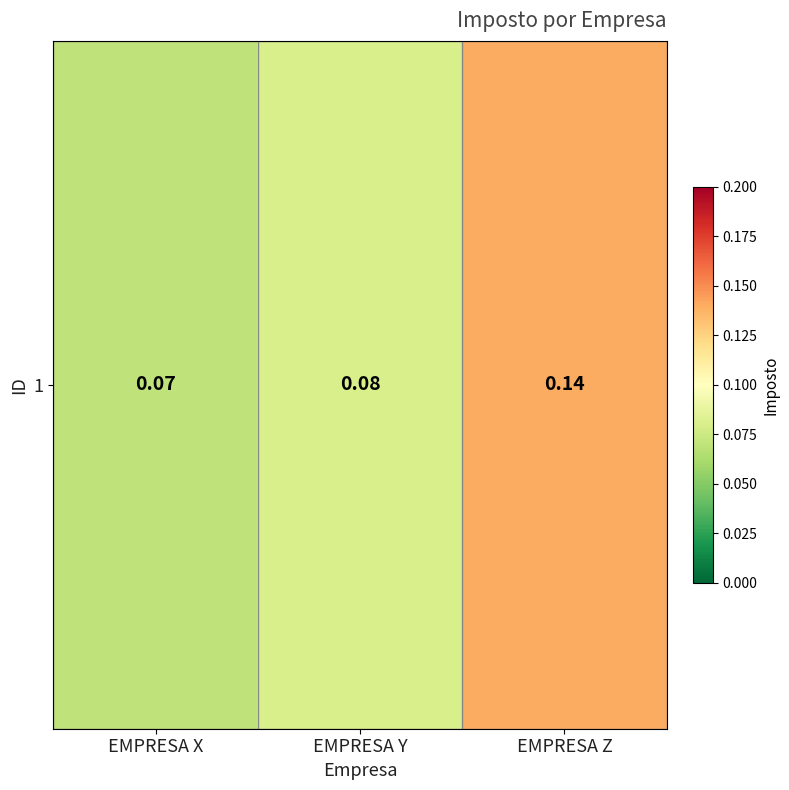

The chart shows a value of 0.1 at EMPRESA Z. True or false?

True